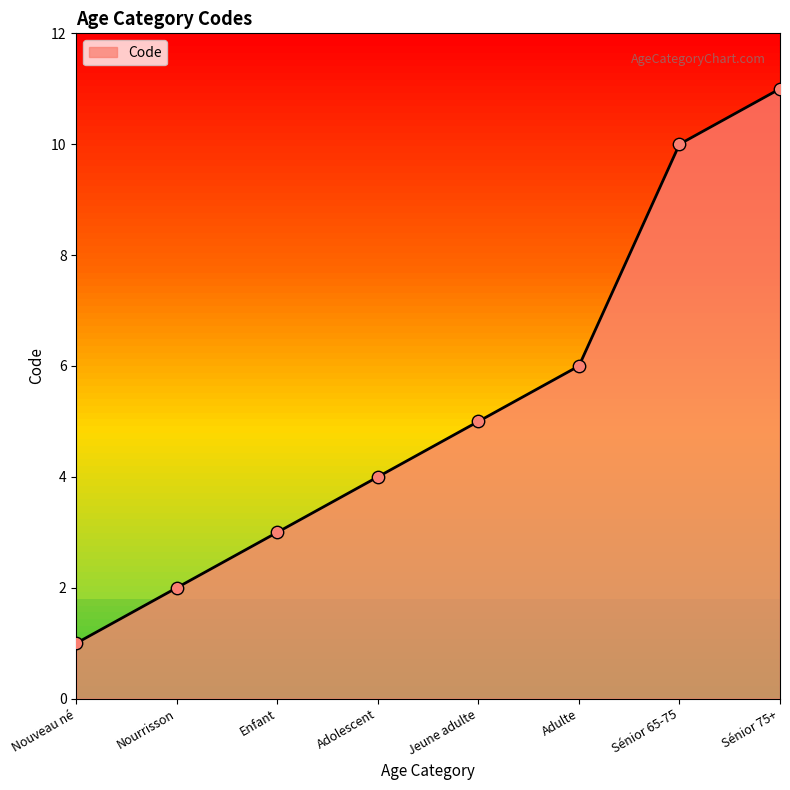

Between Sénior 65-75 and Adolescent, which is larger?

Sénior 65-75